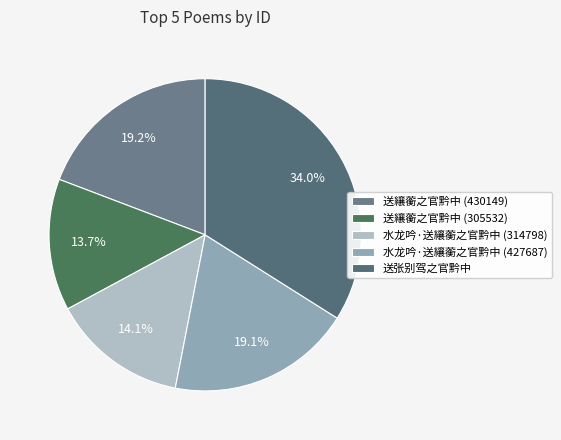

To the nearest percent, what is the difference between the largest and smallest slice percentages?

20%